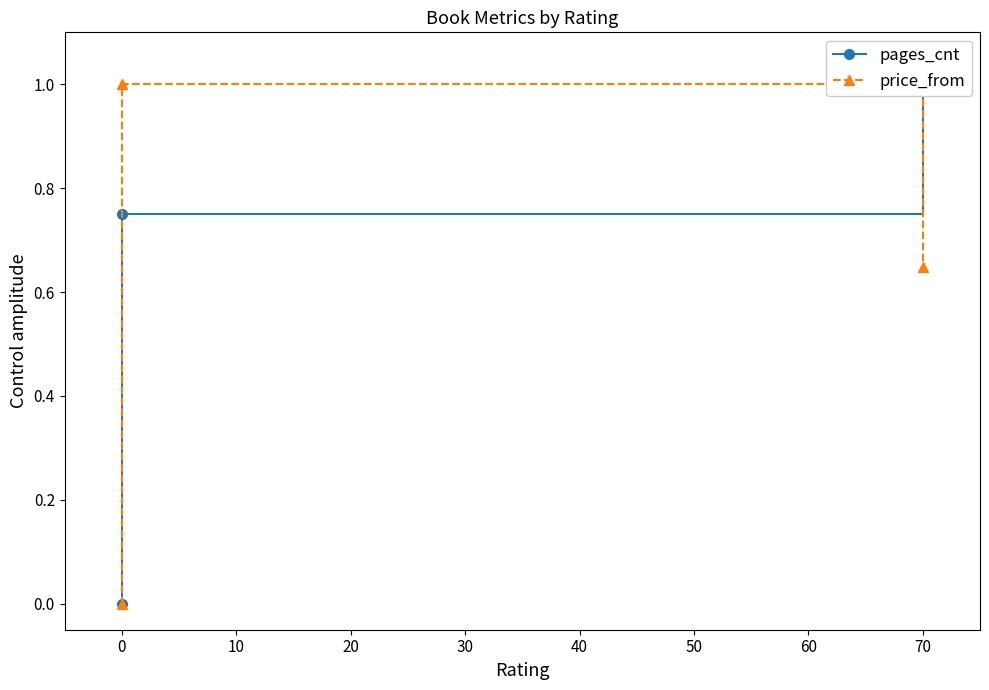

The pages_cnt series shows 0.8 at 0. True or false?

True